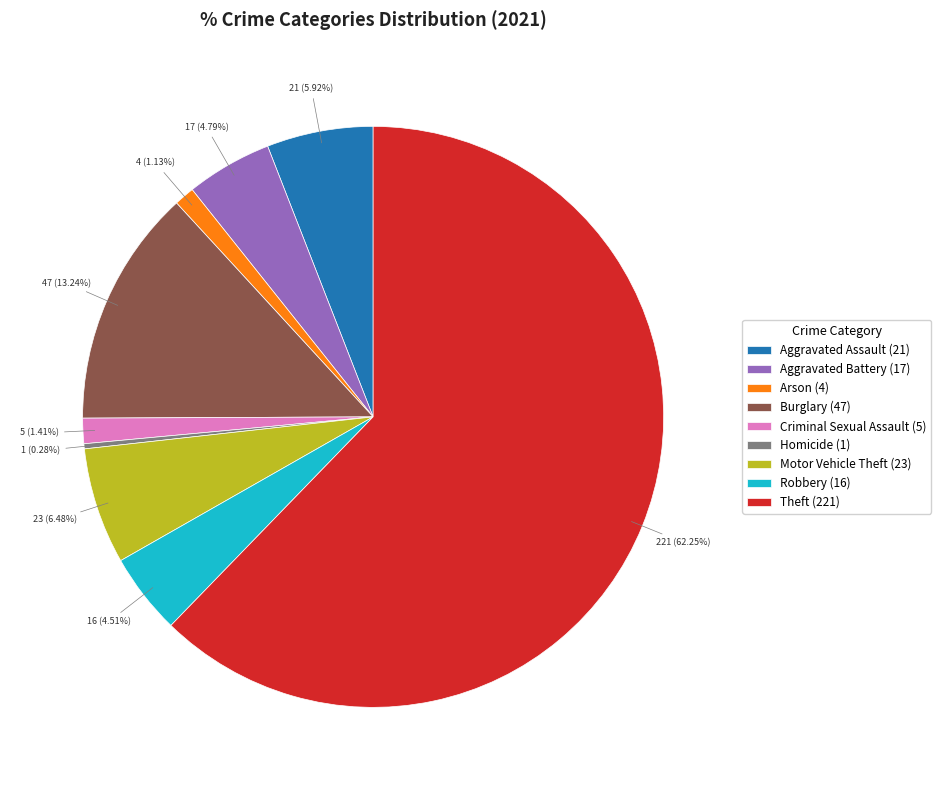

Does Theft account for over 50% of the chart?

Yes